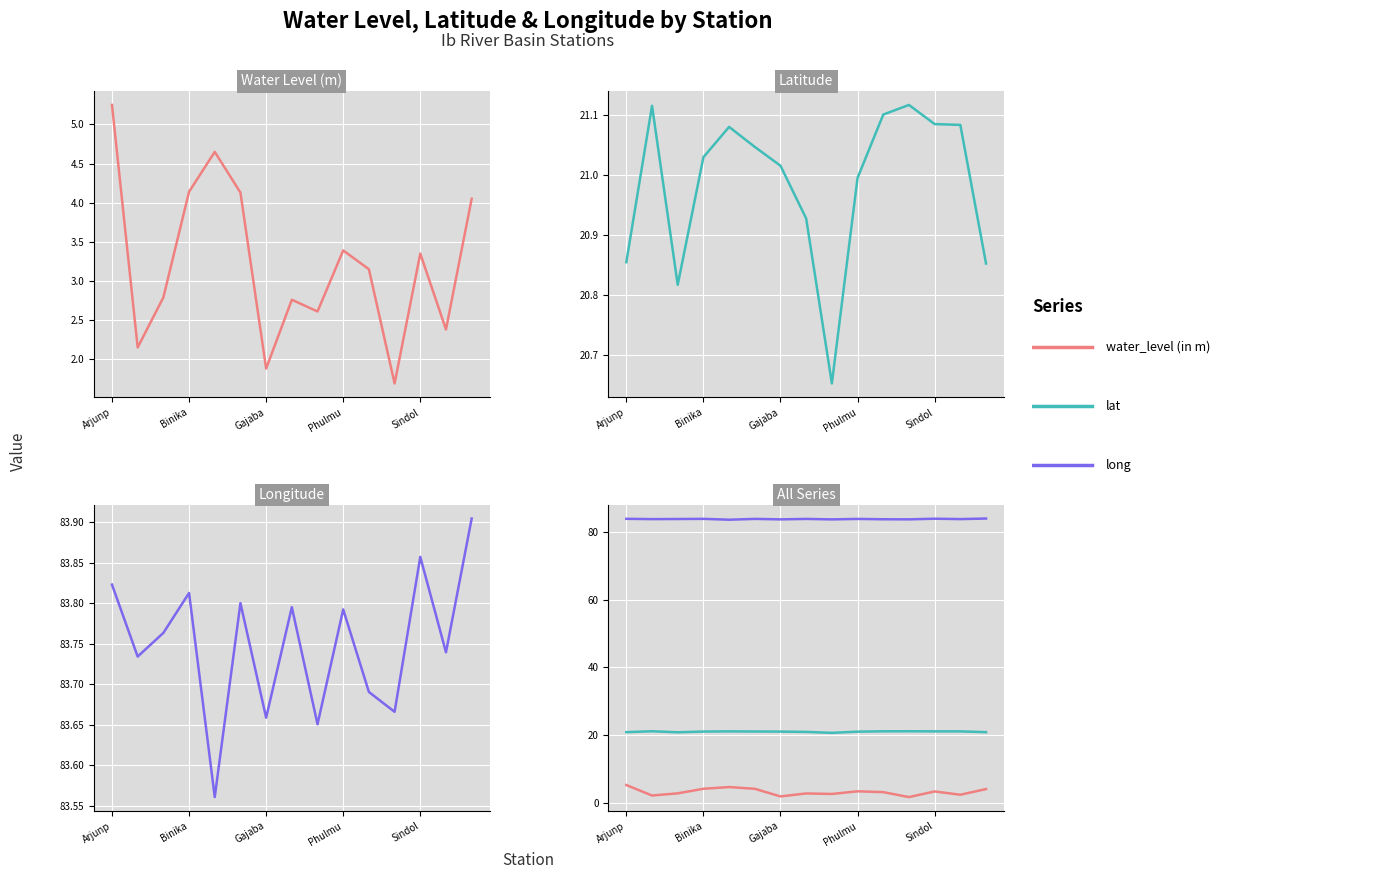

The water_level (in m) series shows 3.4 at Phulmu. True or false?

True